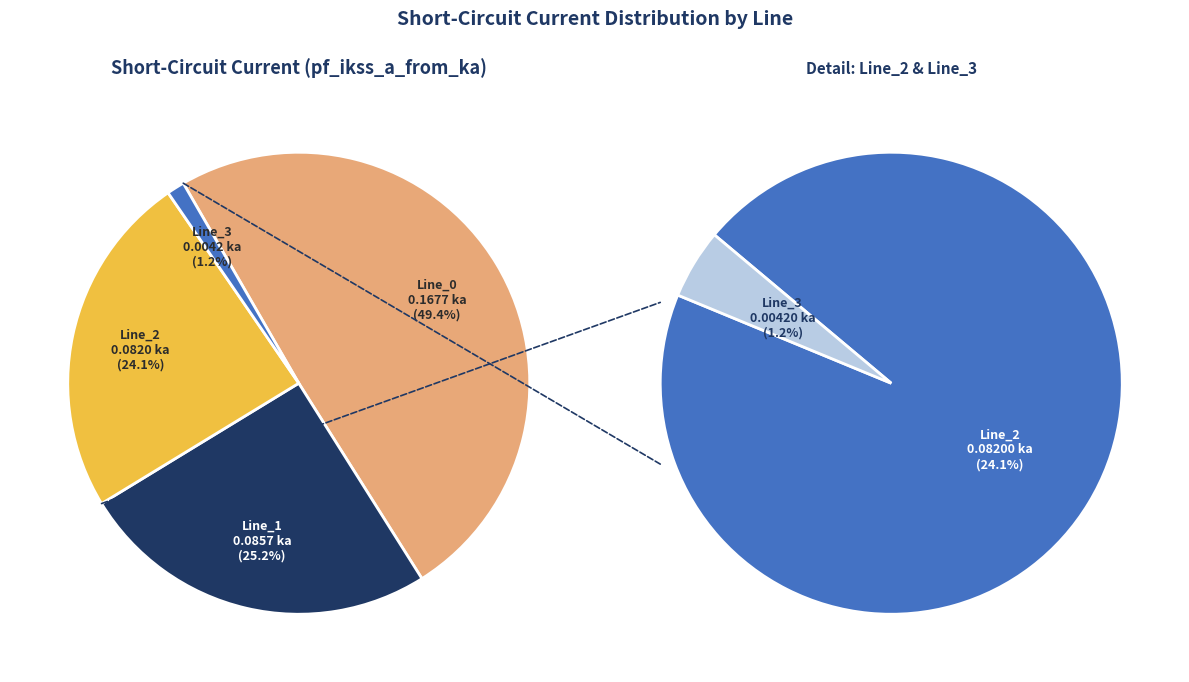

Is there a majority slice in this chart?

No